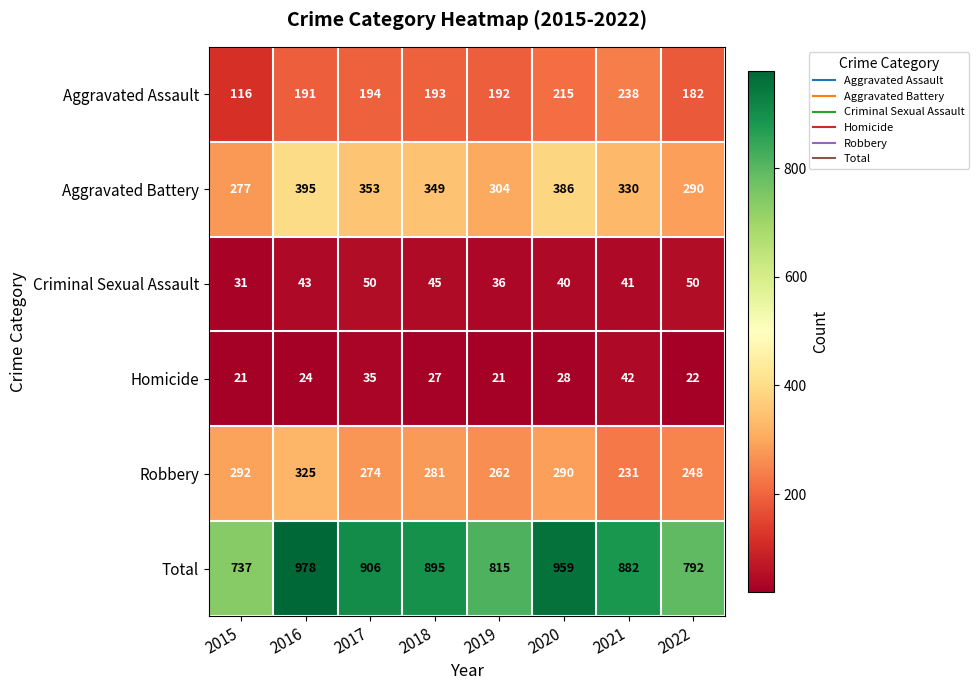

The Aggravated Assault series shows 192 at 2019. True or false?

True